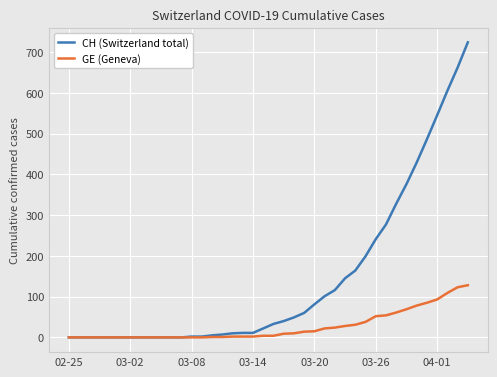

Rank the series by their average value, from lowest to highest.

GE (Geneva), CH (Switzerland total)